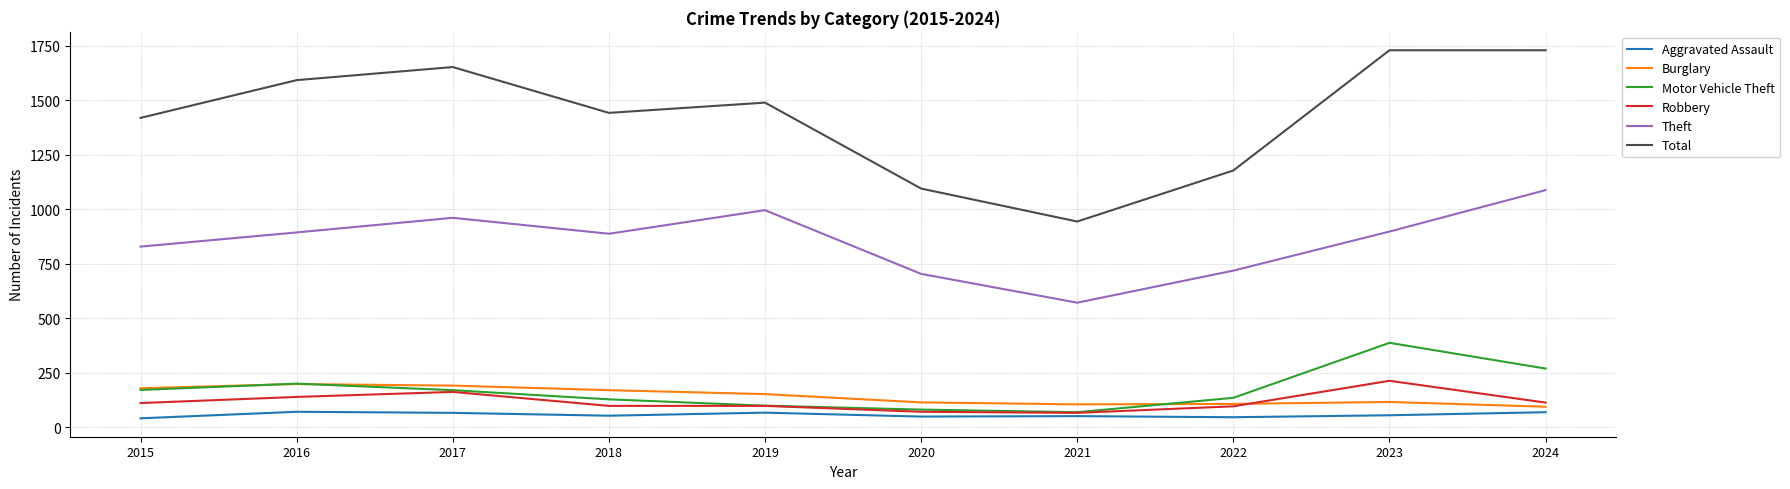

Which series has the largest total across all categories?

Total